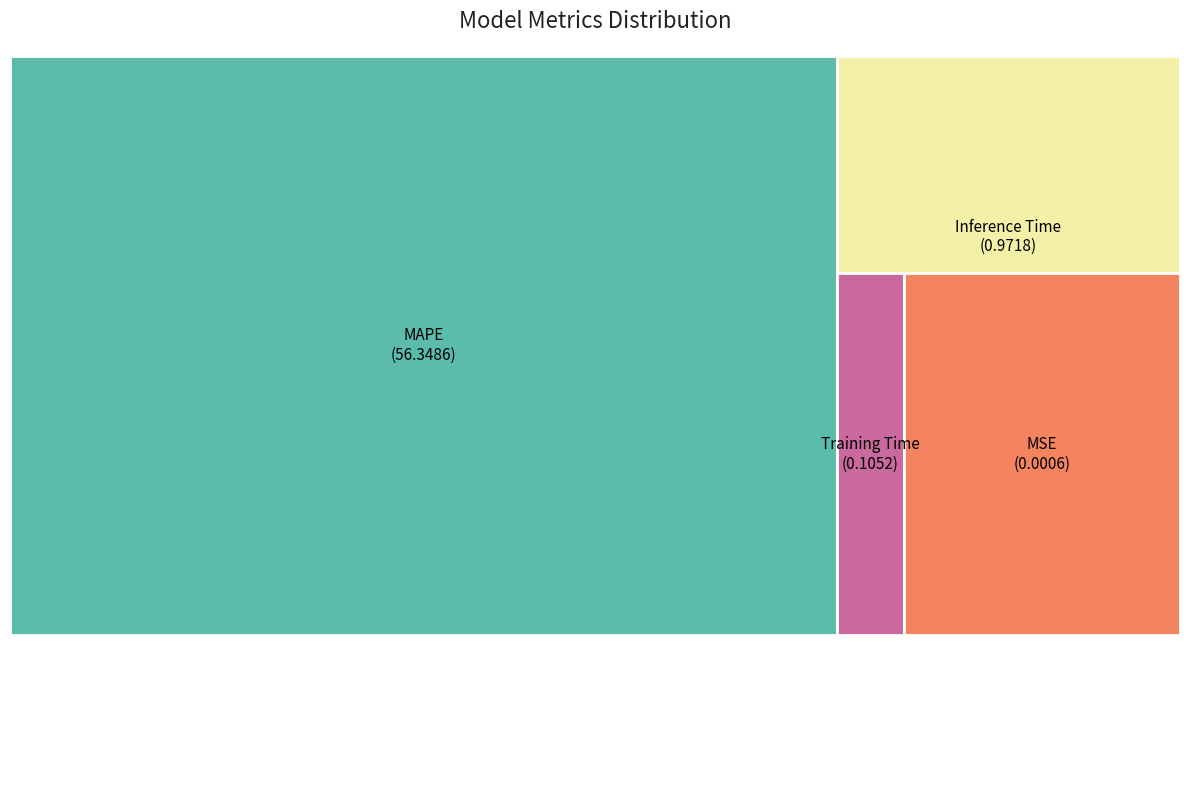

The Training Time slice represents 0% of the pie. True or false?

True